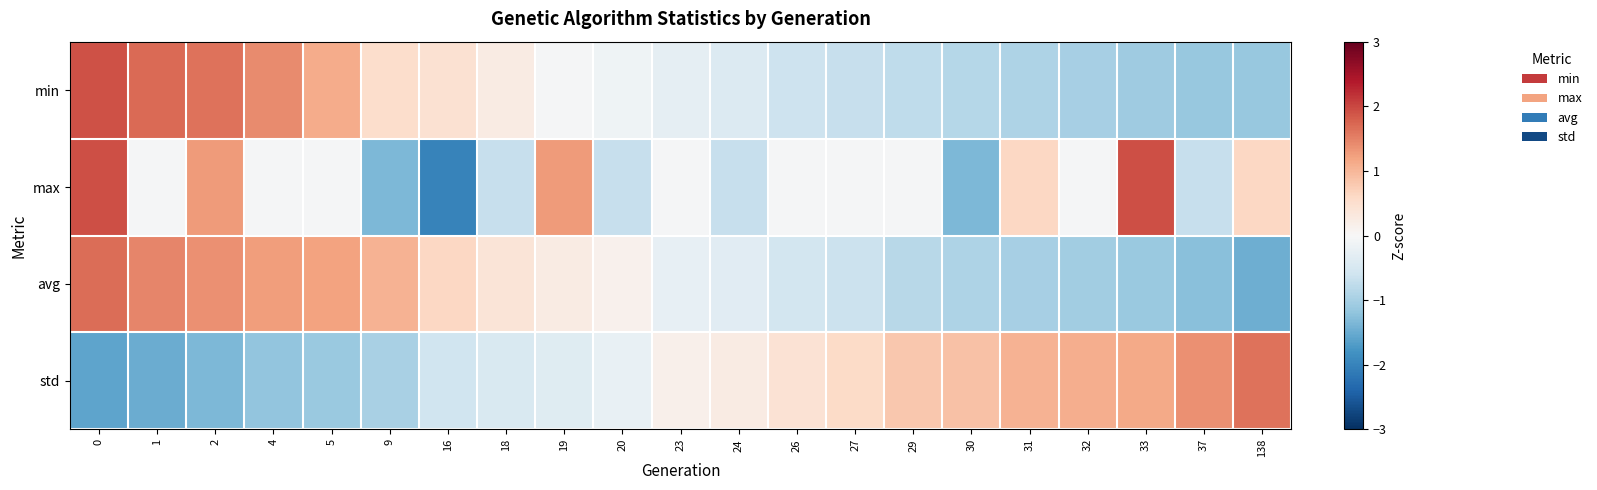

Reading right to left, transcribe all the data shown in this chart.

row_0: 138=-1.1	37=-1.1	33=-1.1	32=-1.0	31=-0.9	30=-0.8	29=-0.8	27=-0.7	26=-0.6	24=-0.4	23=-0.3	20=-0.1	19=-0.0	18=0.2	16=0.5	9=0.5	5=1.1	4=1.4	2=1.6	1=1.7	0=1.9
row_1: 138=0.6	37=-0.7	33=1.9	32=-0.0	31=0.6	30=-1.3	29=-0.0	27=-0.0	26=-0.0	24=-0.7	23=-0.0	20=-0.7	19=1.3	18=-0.7	16=-2.0	9=-1.3	5=-0.0	4=-0.0	2=1.3	1=-0.0	0=1.9
row_2: 138=-1.5	37=-1.3	33=-1.1	32=-1.1	31=-1.0	30=-0.9	29=-0.8	27=-0.6	26=-0.5	24=-0.3	23=-0.2	20=0.1	19=0.3	18=0.4	16=0.6	9=1.0	5=1.2	4=1.2	2=1.4	1=1.5	0=1.7
row_3: 138=1.6	37=1.4	33=1.1	32=1.1	31=1.0	30=0.9	29=0.8	27=0.6	26=0.4	24=0.2	23=0.2	20=-0.2	19=-0.4	18=-0.5	16=-0.6	9=-1.0	5=-1.1	4=-1.2	2=-1.4	1=-1.5	0=-1.6